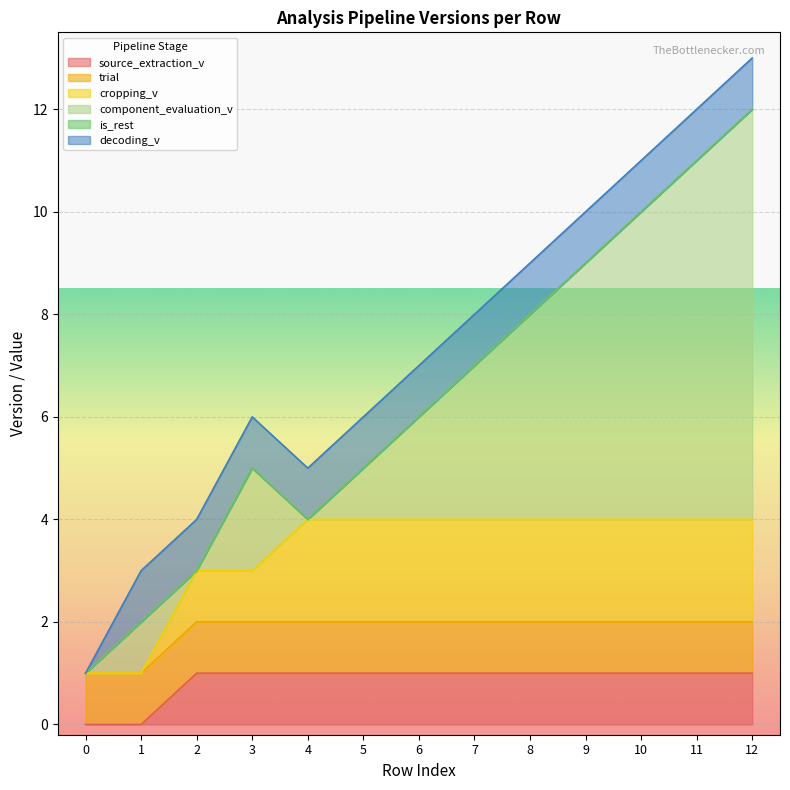

What is the value of the trial point at the 11th from the left?

1